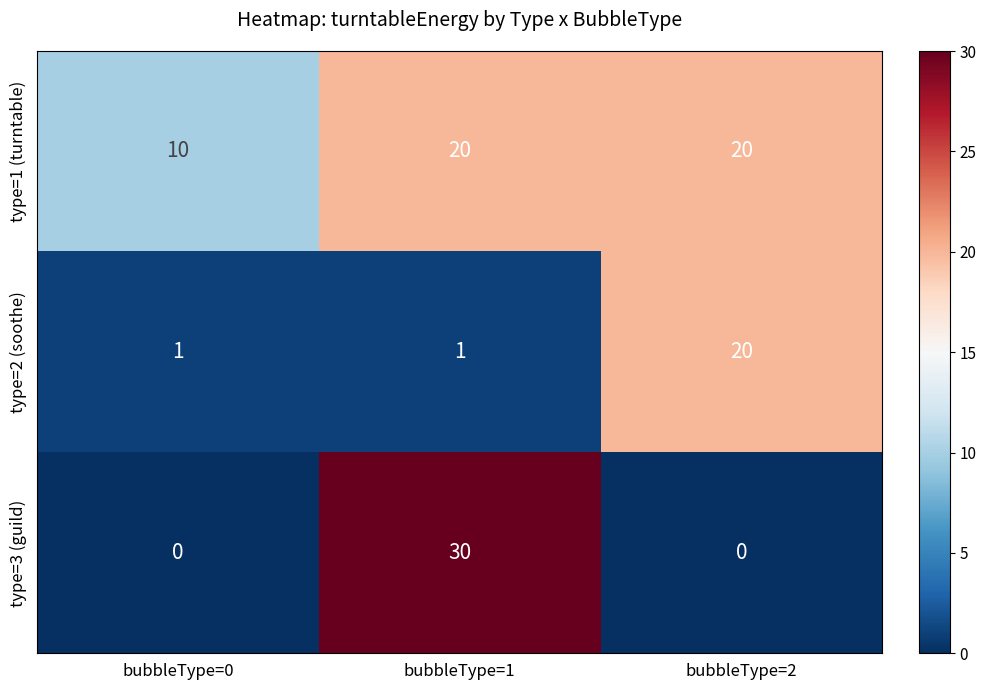

What is the greatest value displayed?

30